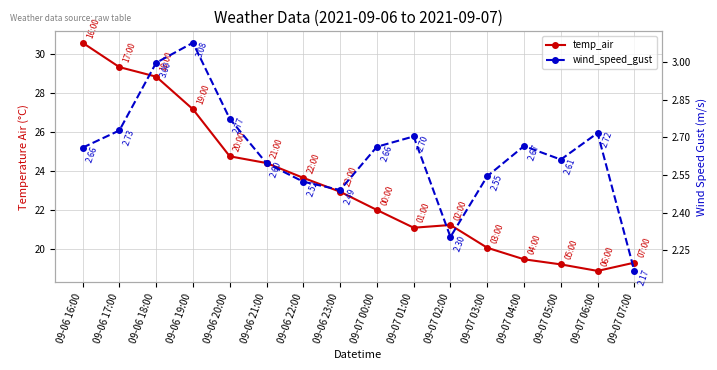

In wind_speed_gust, how many points are lower than both neighbors (excluding endpoints)?

3